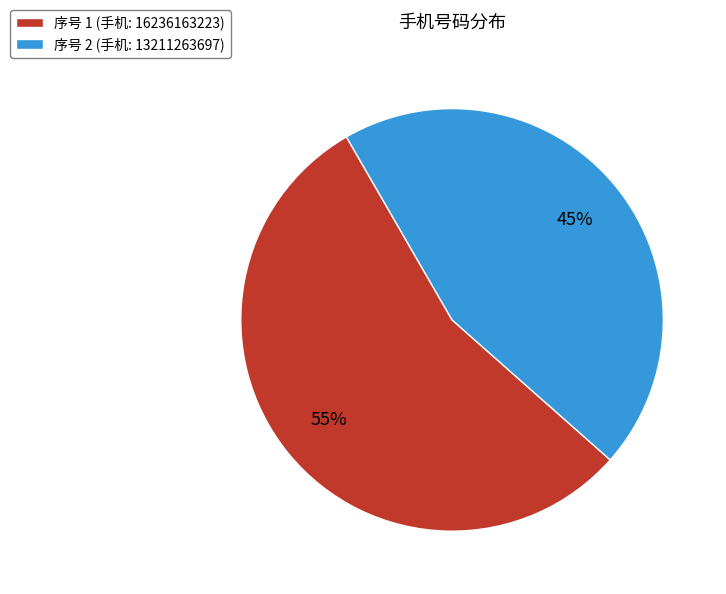

To the nearest percent, what percentage of the pie is 序号 1 (手机: 16236163223)?

55%